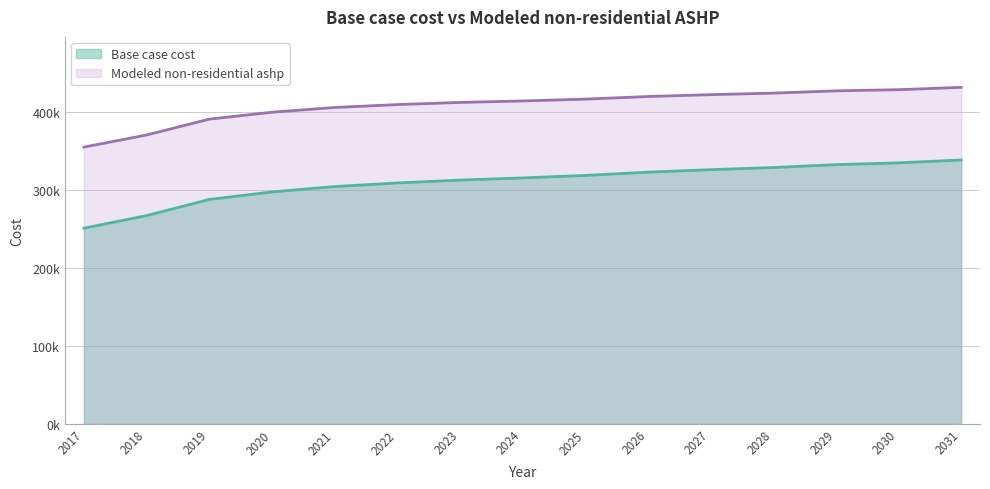

What are all the series names shown in the legend?

Base case cost, Modeled non-residential ashp